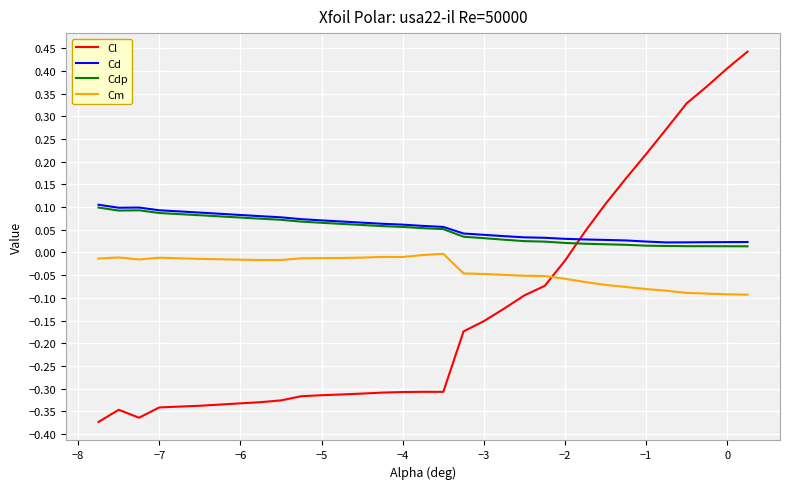

Which series ends up on top after the final intersection of Cd and Cl?

Cl